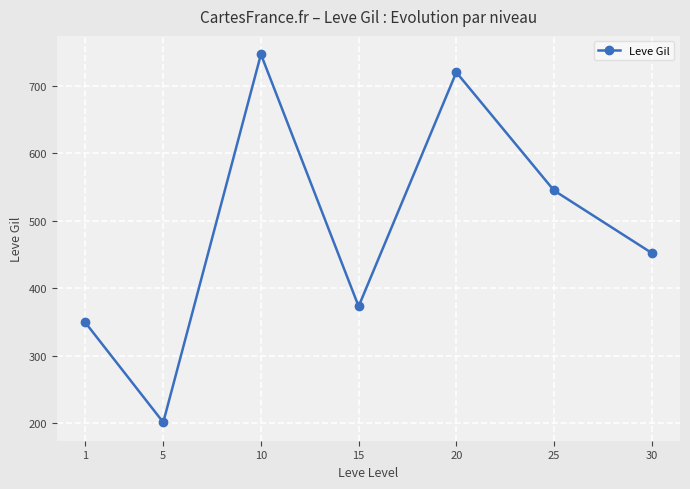

Which has a higher value, 5 or 1?

1